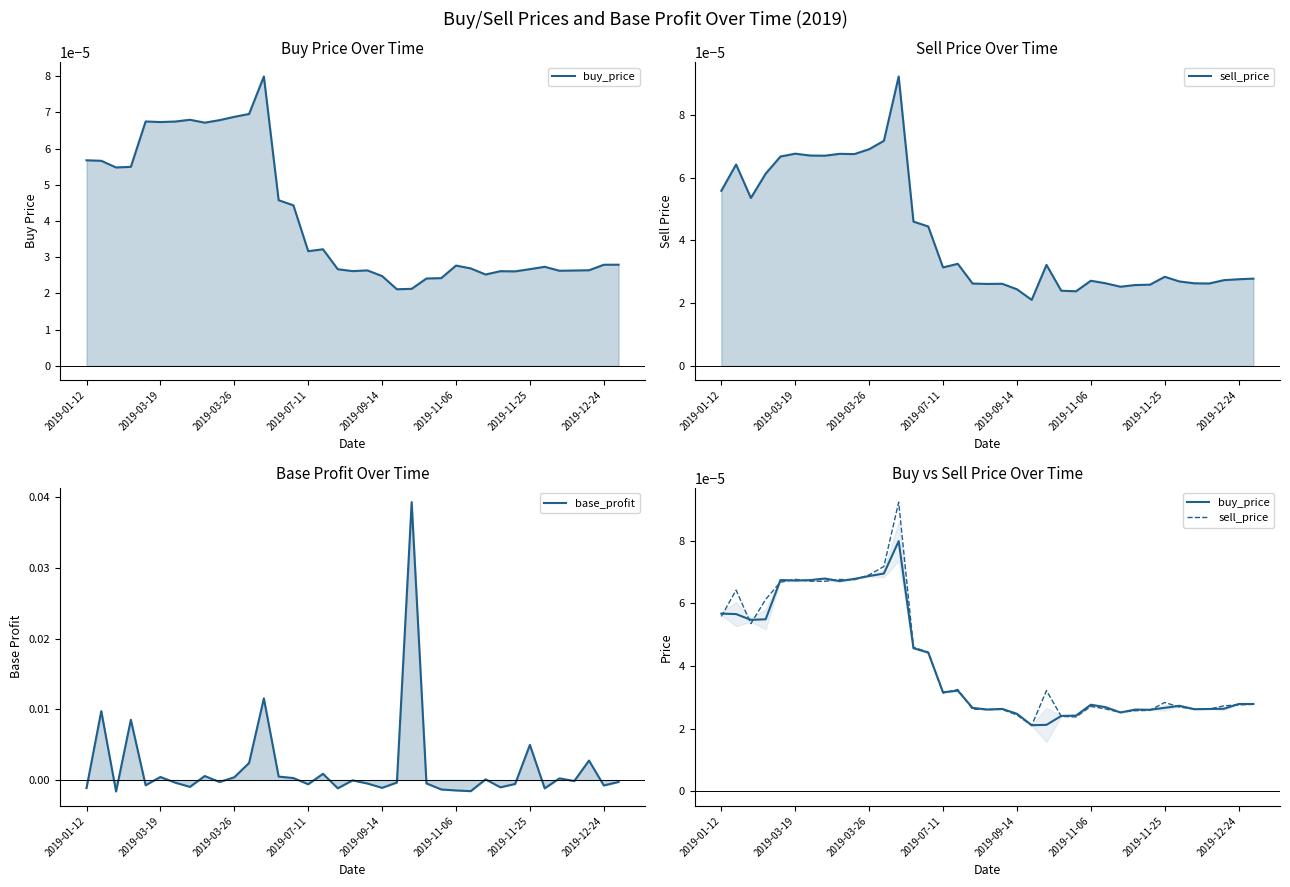

Between which two adjacent categories do base_profit and sell_price first intersect?

2019-01-12 and 2019-03-19